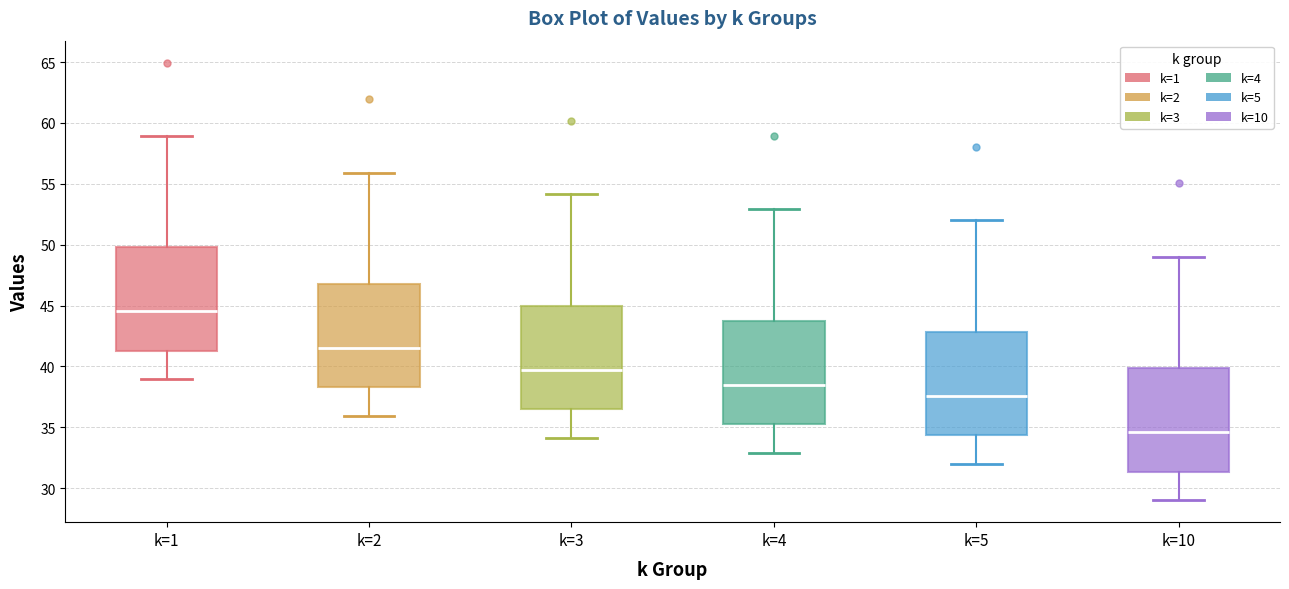

Where is the upper edge of the box for k=5 on the y-axis? The values are not printed on the chart, so give them approximately, as read against the axis.

43.0